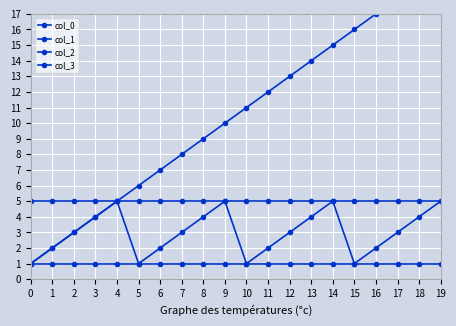

What is the approximate value of col_2 at 3?

1